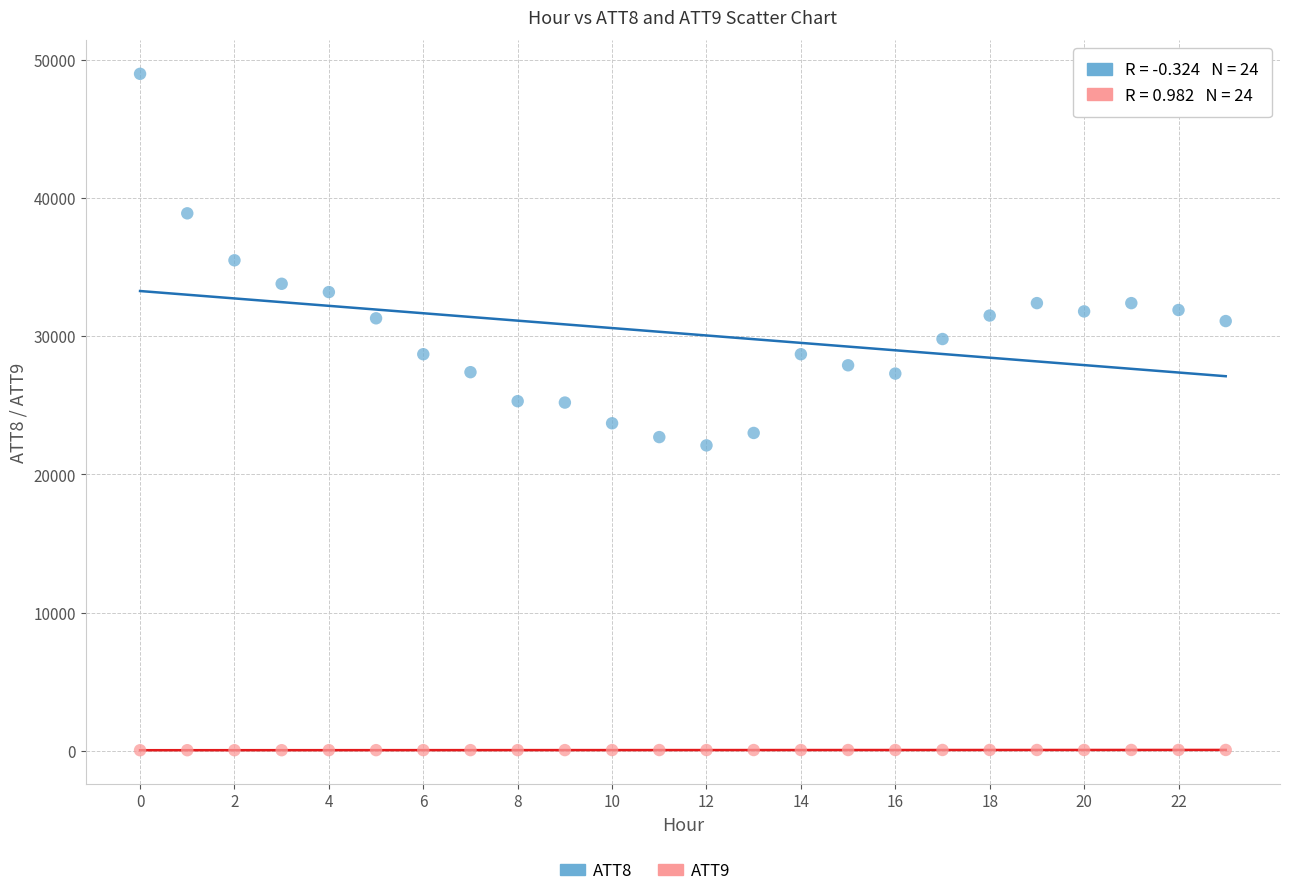

Which series contains the highest Y value?

ATT8